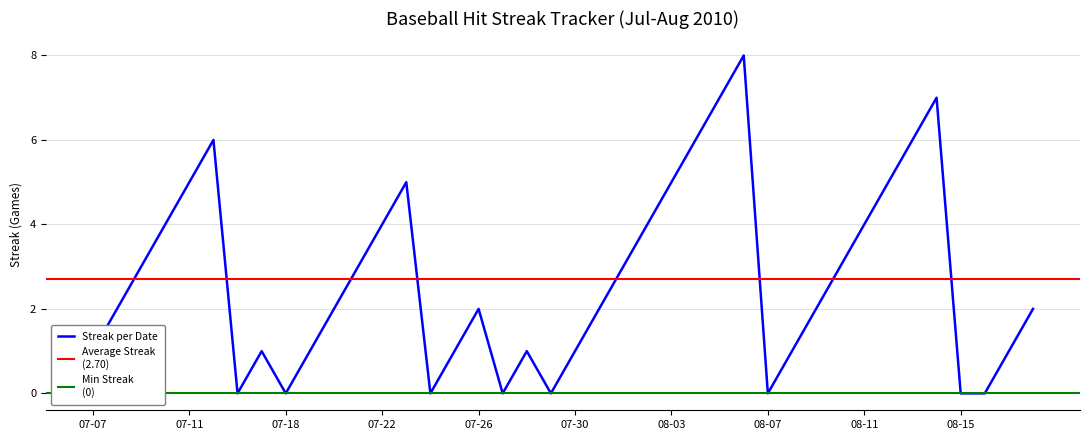

At which label does the data first exceed 2?

2010-07-09